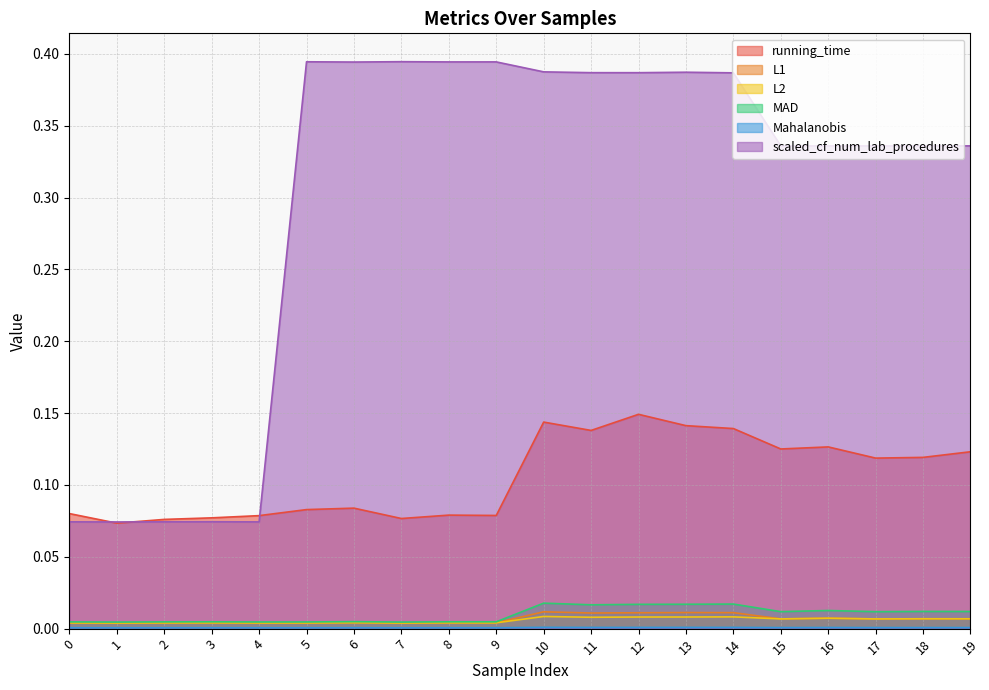

What is the sum of all scaled_cf_num_lab_procedures values?

6.0